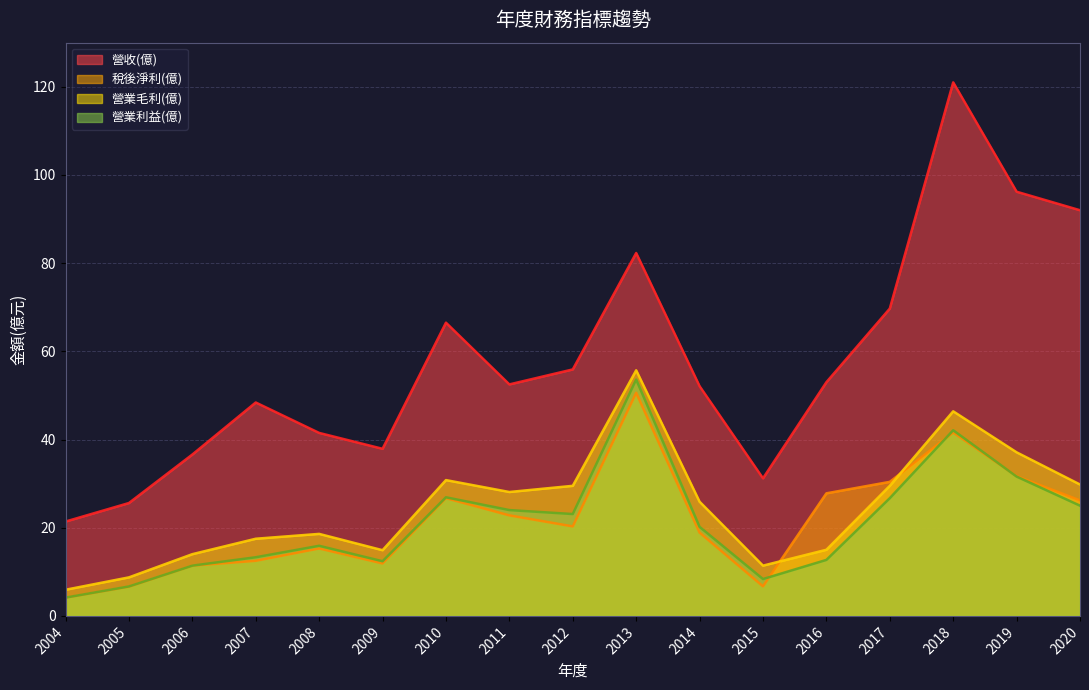

List the labels in order of 營業利益(億) value, largest first.

2013, 2018, 2019, 2010, 2017, 2020, 2011, 2012, 2014, 2008, 2007, 2016, 2009, 2006, 2015, 2005, 2004